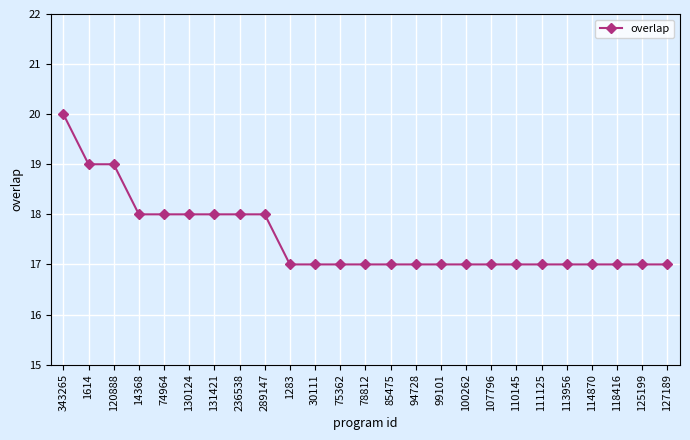

Read the value at 100262.

17